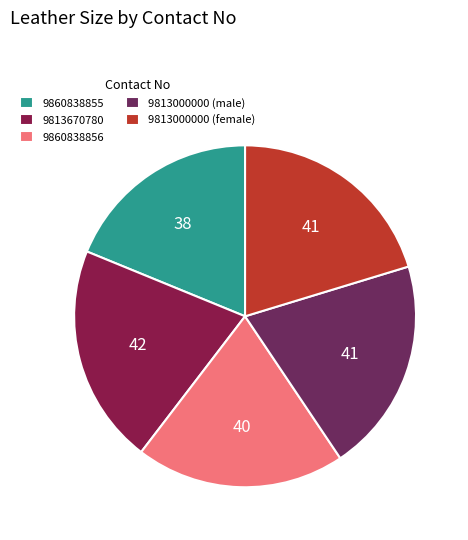

What is the ratio of the value at 9813000000 (male) to the value at 9860838855?

1.1